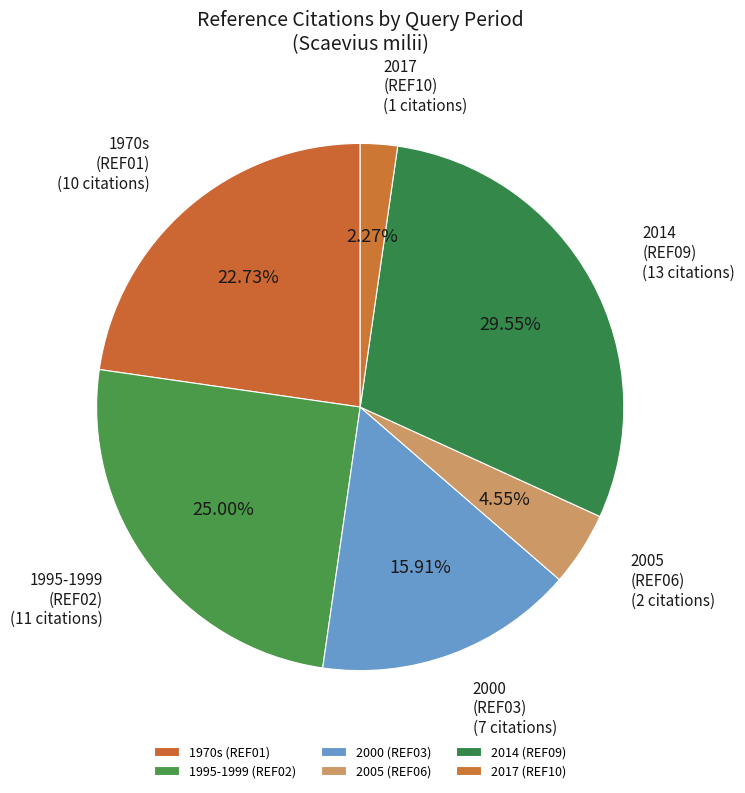

What is the ratio of the value at 1970s (REF01) to the value at 2005 (REF06)?

5.0